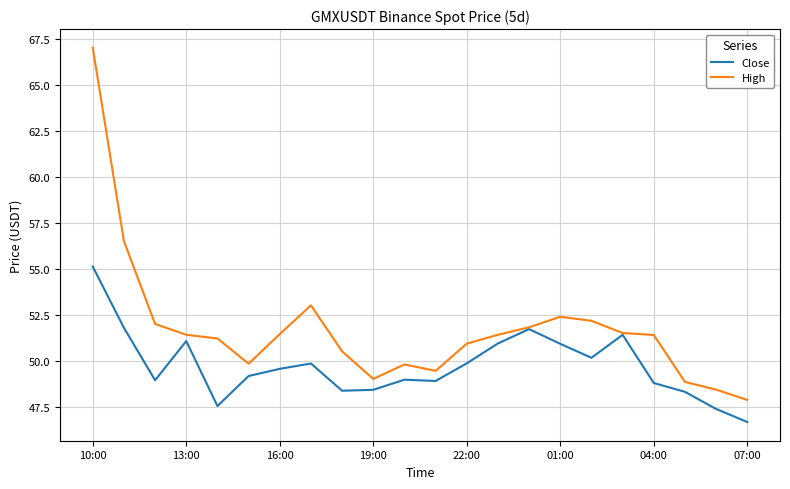

Which series has the largest range (max minus min)?

High